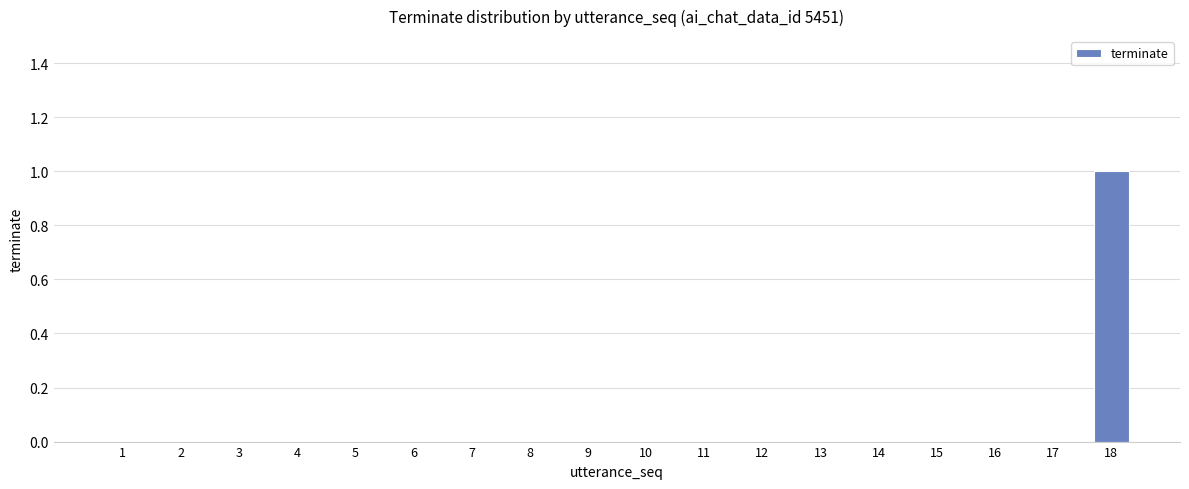

How many values are between 0 and 1?

18